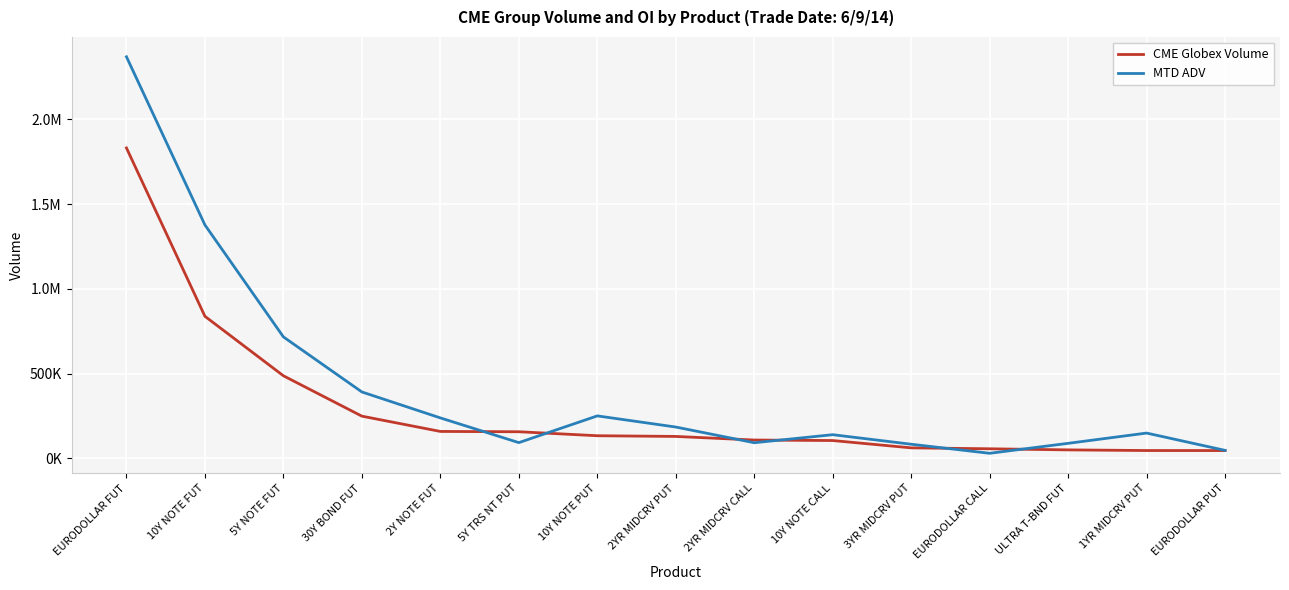

The value of MTD ADV at 10Y NOTE PUT is 250633.5. True or false?

True